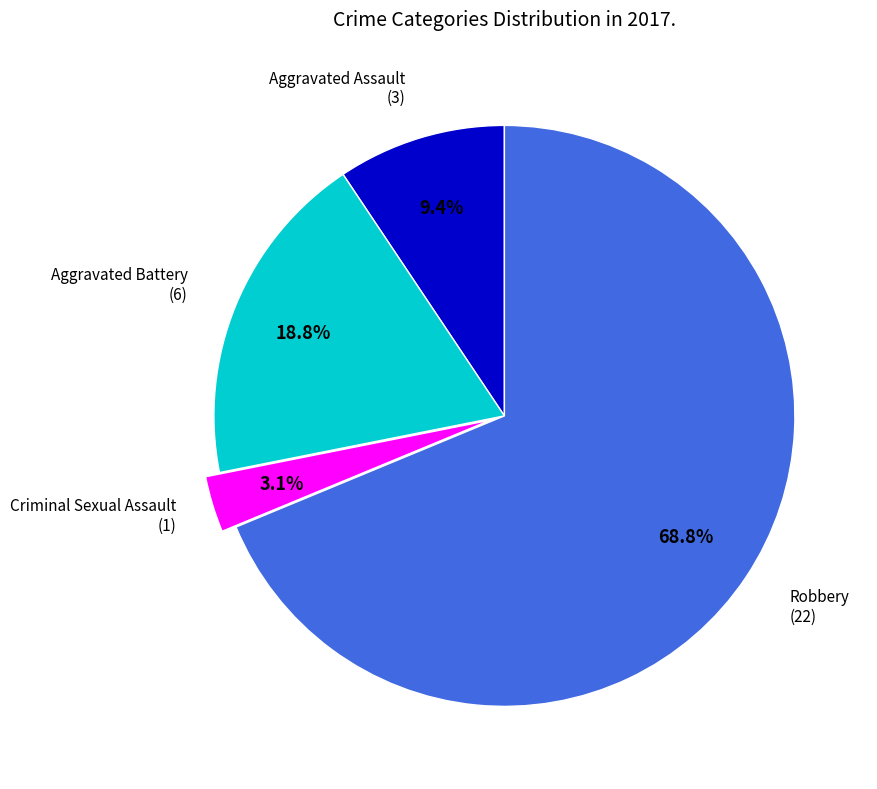

To the nearest percent, what is the average slice percentage?

25%